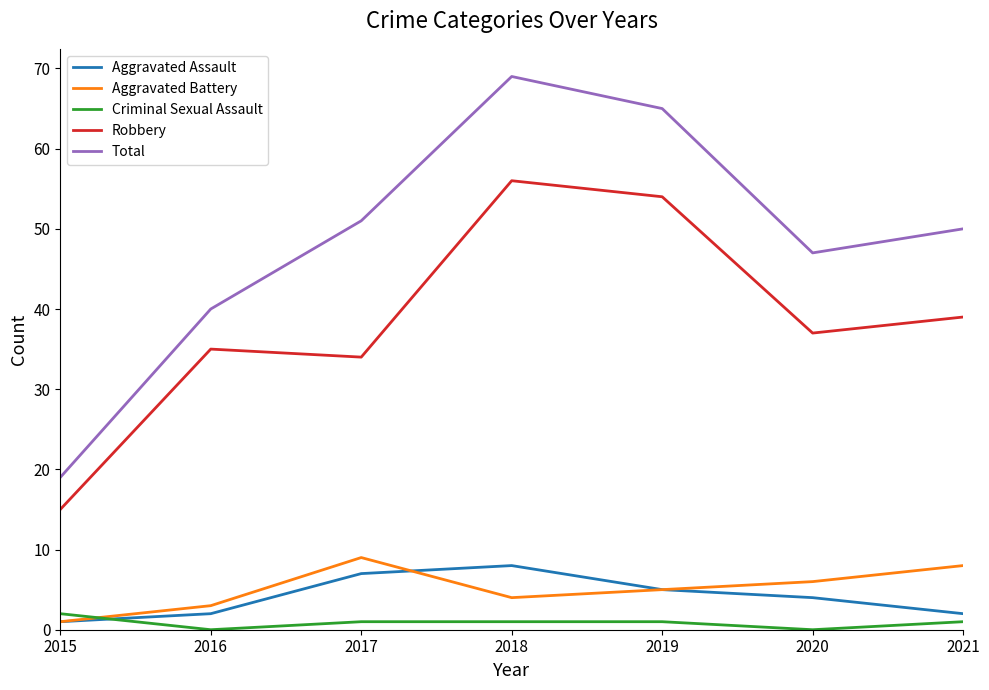

Is the value of Robbery at 2021 greater than the value of Criminal Sexual Assault at 2017?

Yes